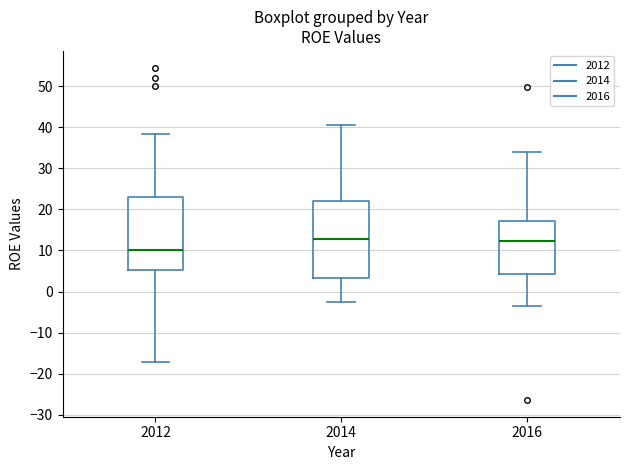

Reading left to right, read every box against the y-axis: the position of its median line, the range the box covers, and the ends of its whiskers. The values are not printed on the chart, so give them approximately, as read against the axis.

2012: median 10, box 5 to 23, whiskers -17 to 38
2014: median 13, box 3 to 22, whiskers -2 to 41
2016: median 12, box 4 to 17, whiskers -4 to 34